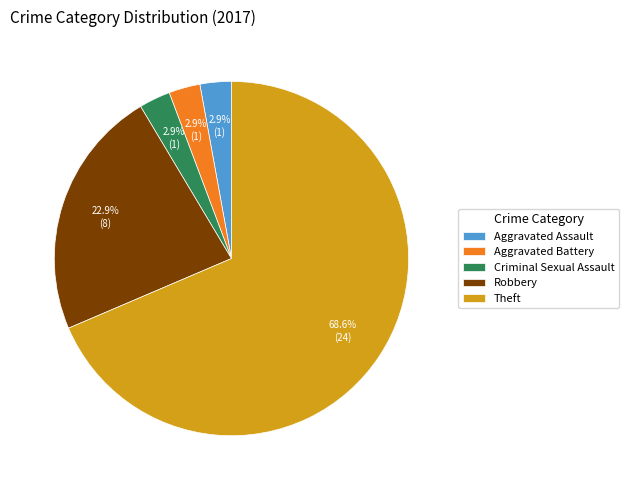

What percentage do Criminal Sexual Assault and Theft together represent?

71.4%